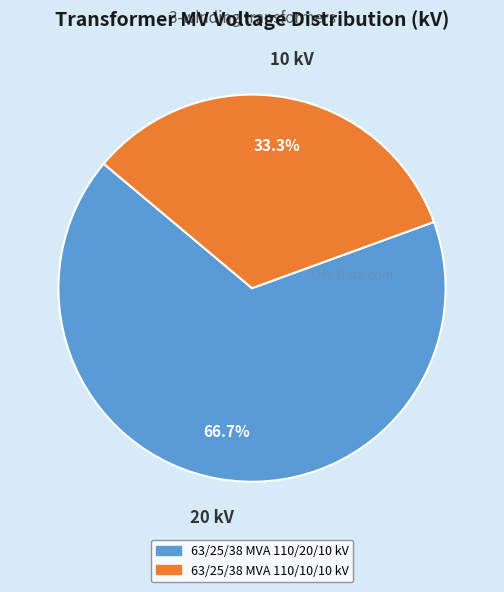

How many segments does this pie chart have?

2